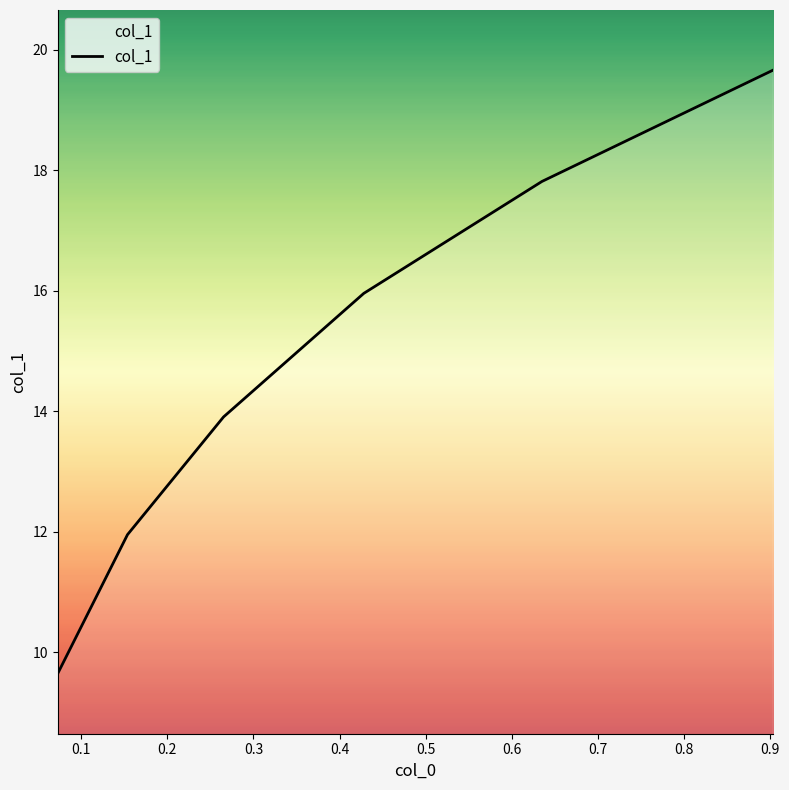

True or false: there are more than 1 points higher than both neighbors.

False